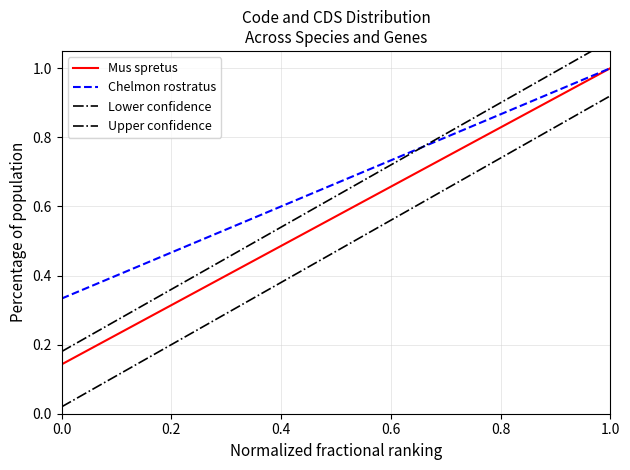

True or false: Upper confidence and Chelmon rostratus intersect in this chart.

True